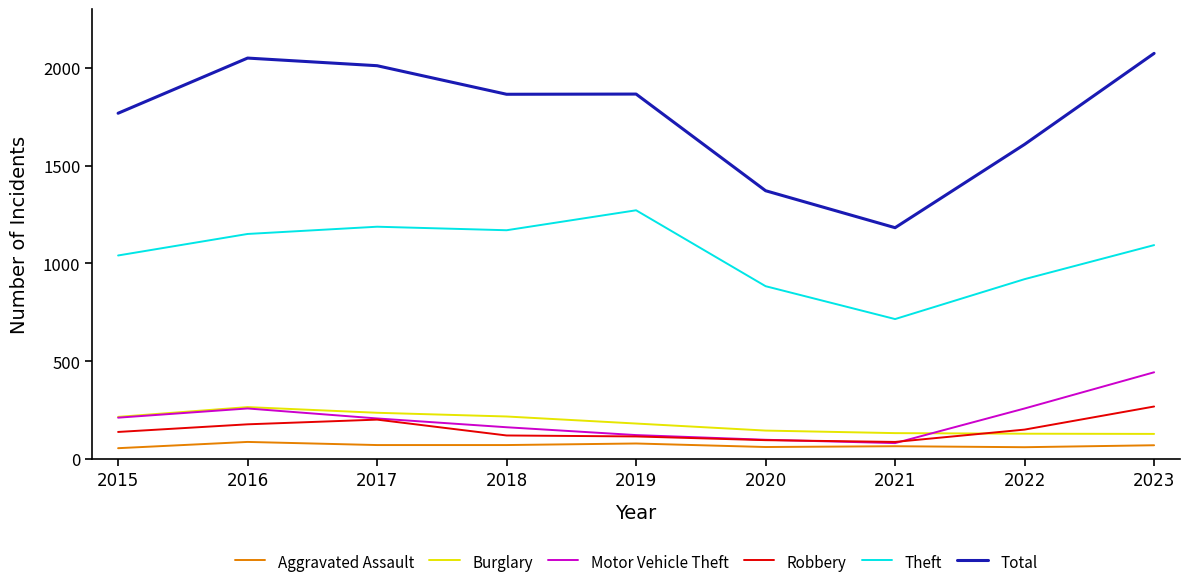

What is the difference between the highest and lowest values at 2016?

1962